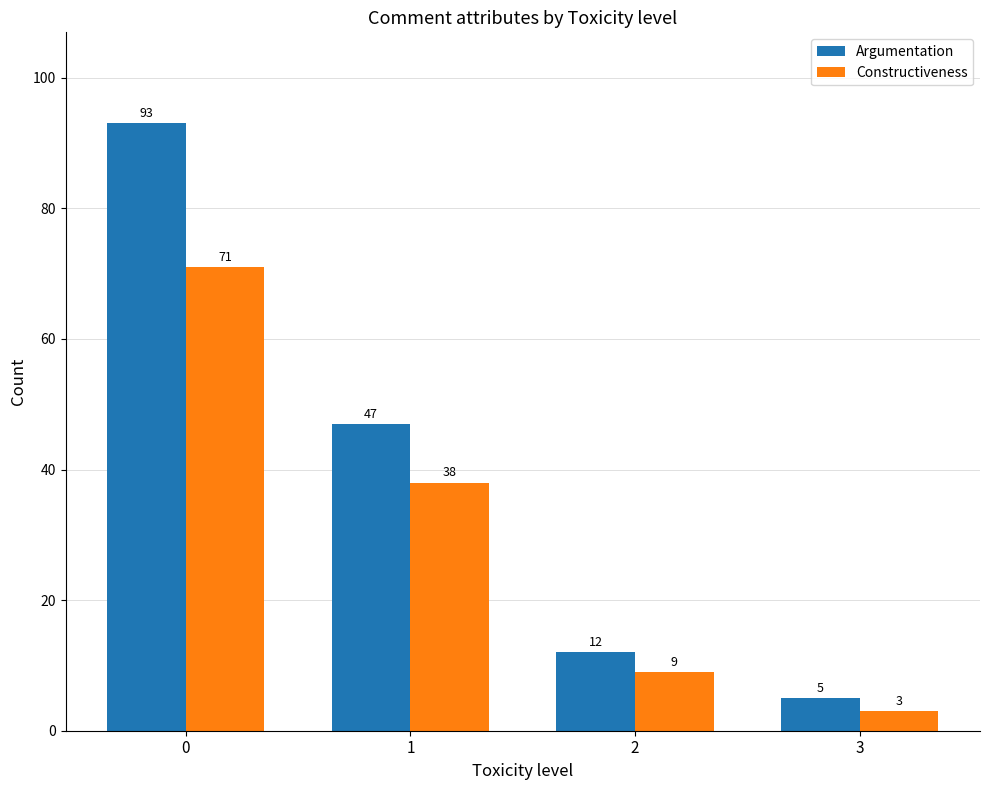

What is the highest value of the Argumentation series?

93